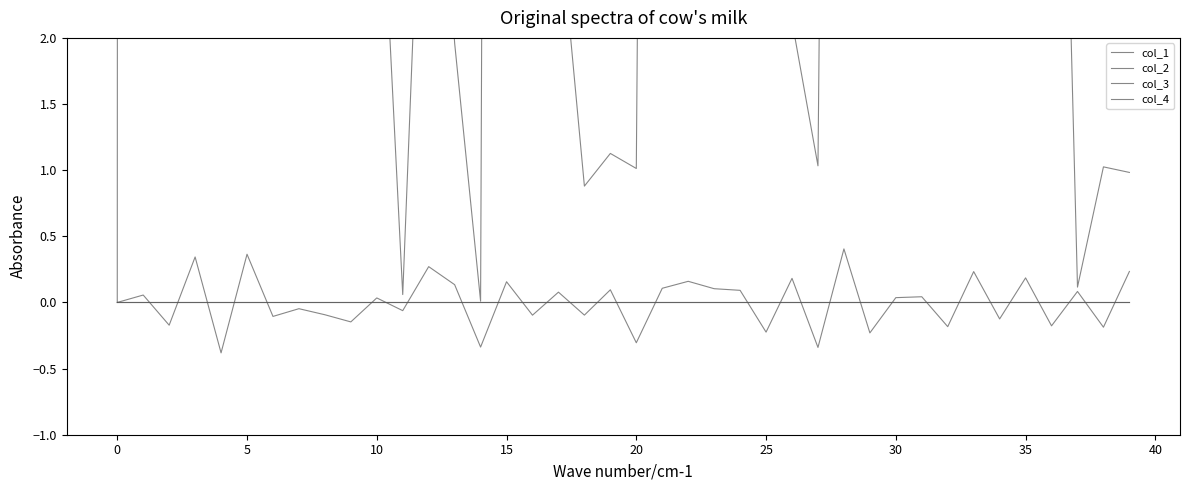

True or false: col_3 and col_4 cross at least once.

False